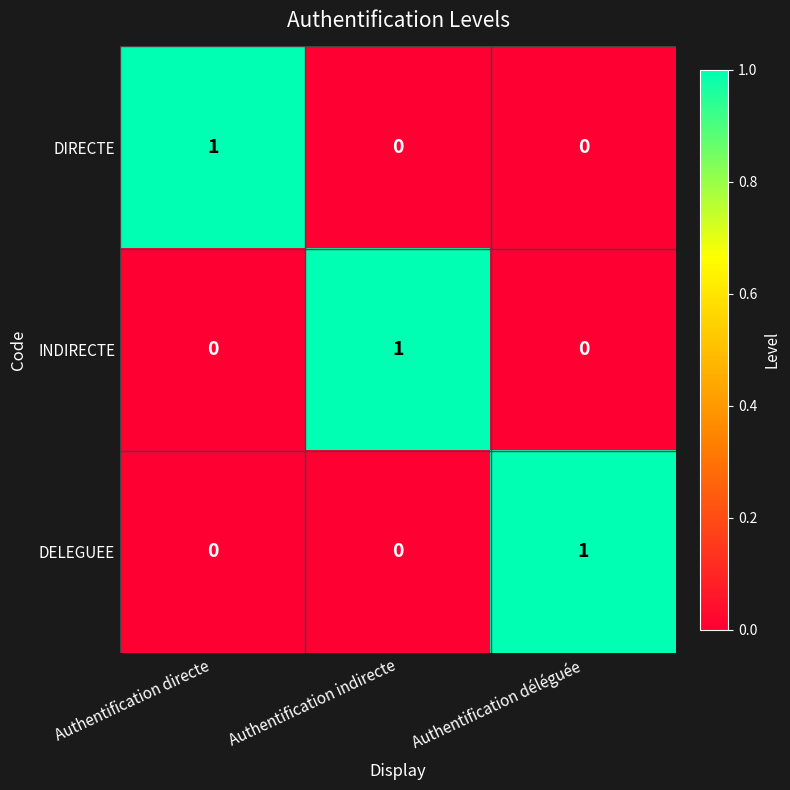

Reading left to right, transcribe all the data shown in this chart.

DIRECTE: Authentification directe=1	Authentification indirecte=0	Authentification déléguée=0
INDIRECTE: Authentification directe=0	Authentification indirecte=1	Authentification déléguée=0
DELEGUEE: Authentification directe=0	Authentification indirecte=0	Authentification déléguée=1